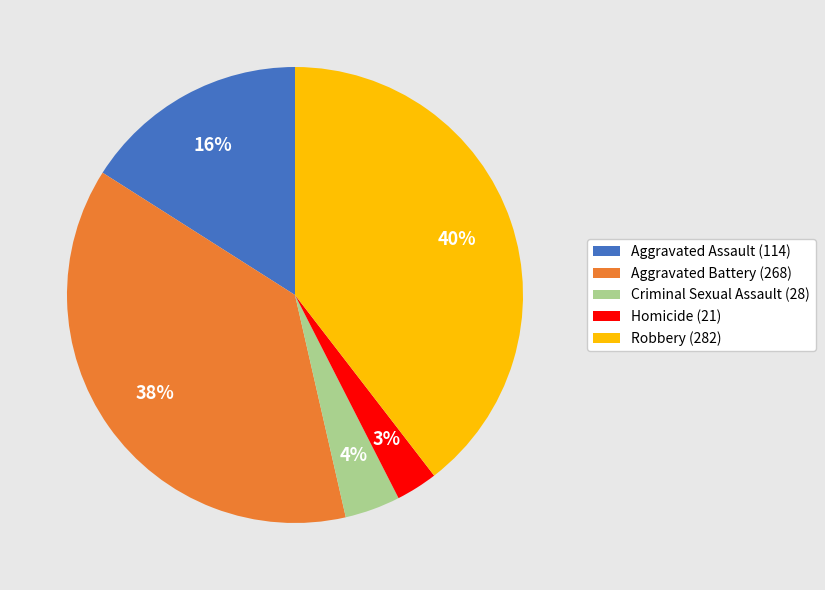

Combined, do Homicide (21) and Aggravated Battery (268) account for over 50%?

No